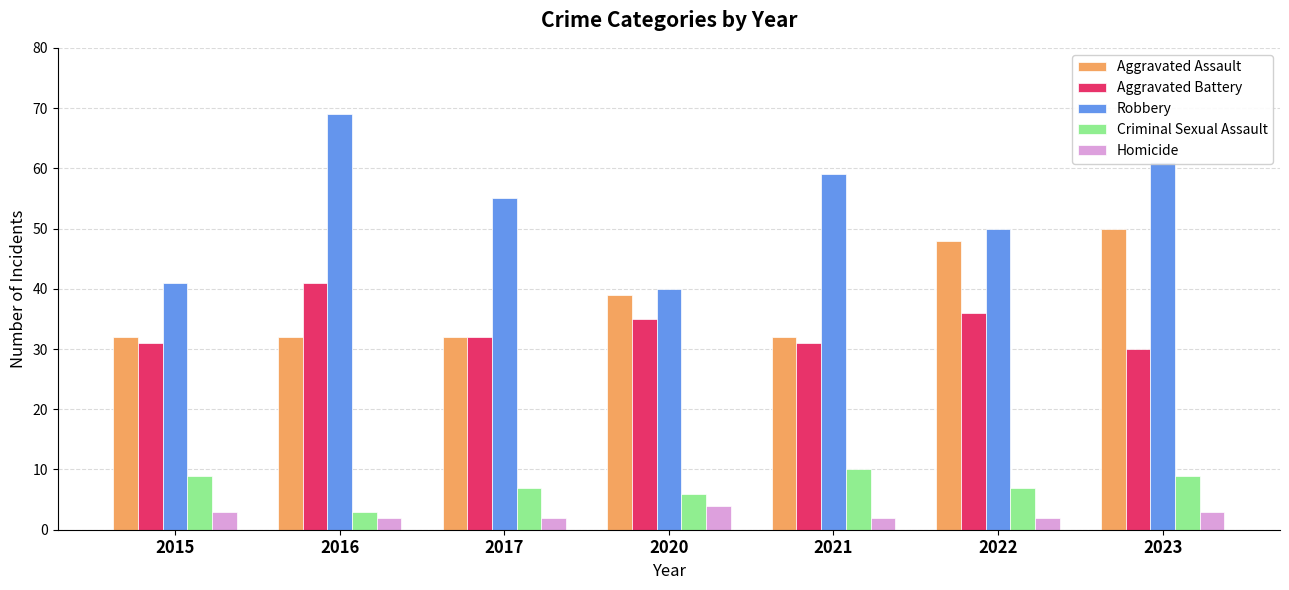

How many groups of bars are there?

7